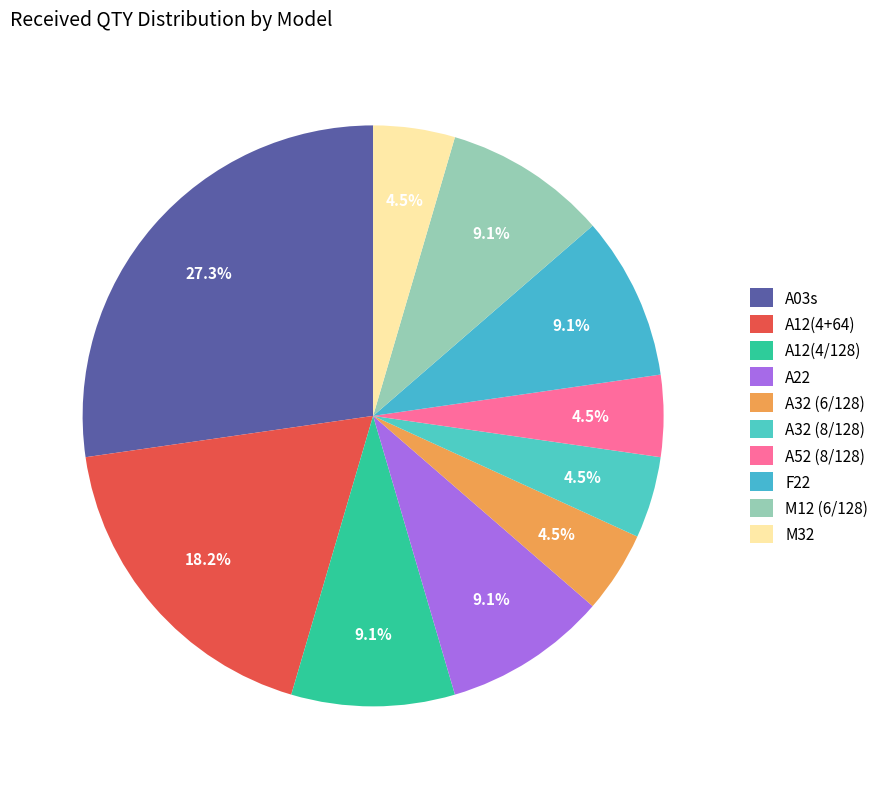

Combined, what portion of the pie is M12 (6/128) and A12(4+64)?

27.3%